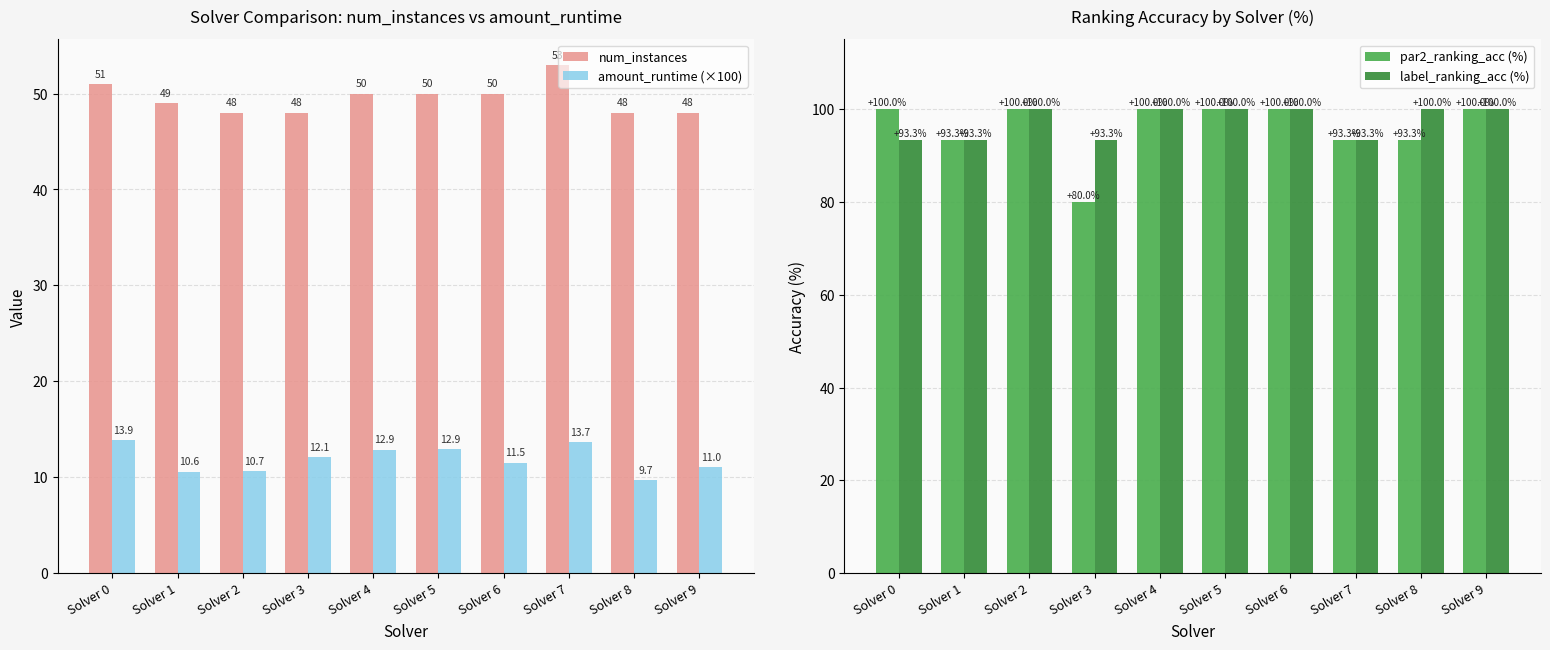

Is it true that amount_runtime (×100) equals 16.8 at Solver 8?

False